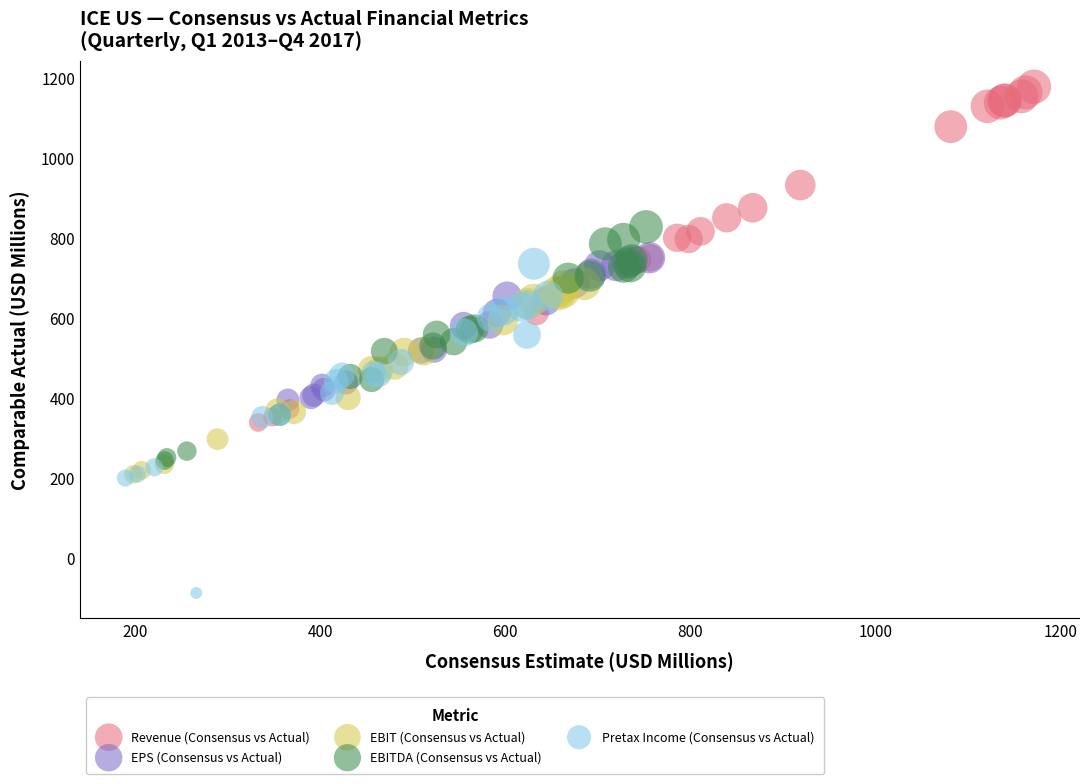

Which series contains the highest Y value?

Revenue (Consensus vs Actual)